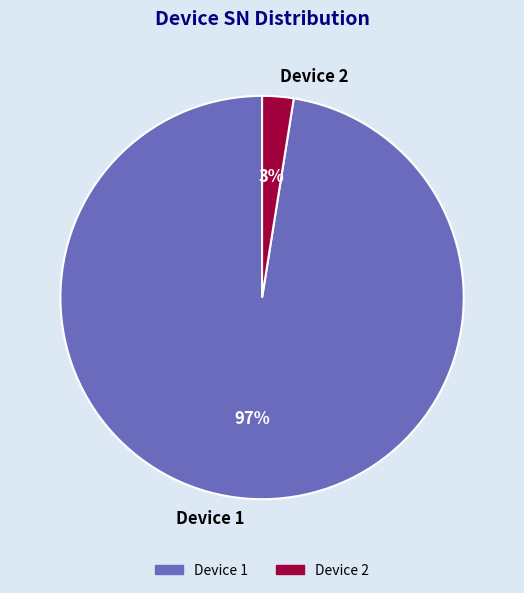

Do Device 2 and Device 1 together represent more than half of the pie?

Yes